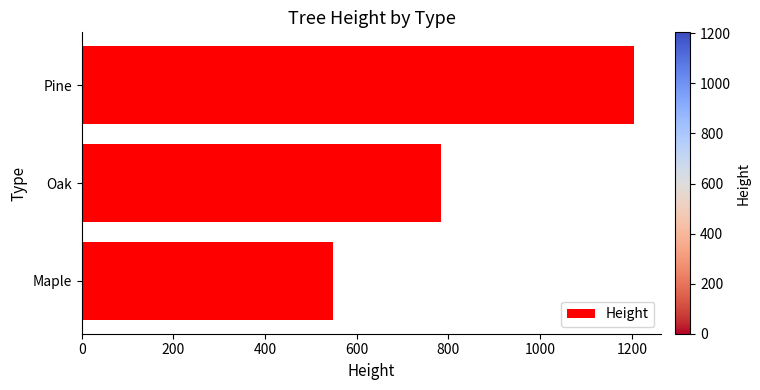

Are the bars grouped side by side (vs. stacked)?

No